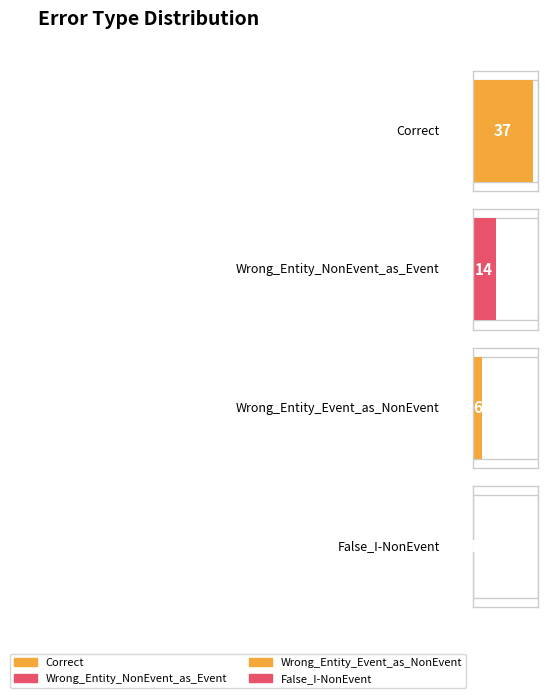

Is it true that the value at Wrong_Entity_NonEvent_as_Event is 3?

False